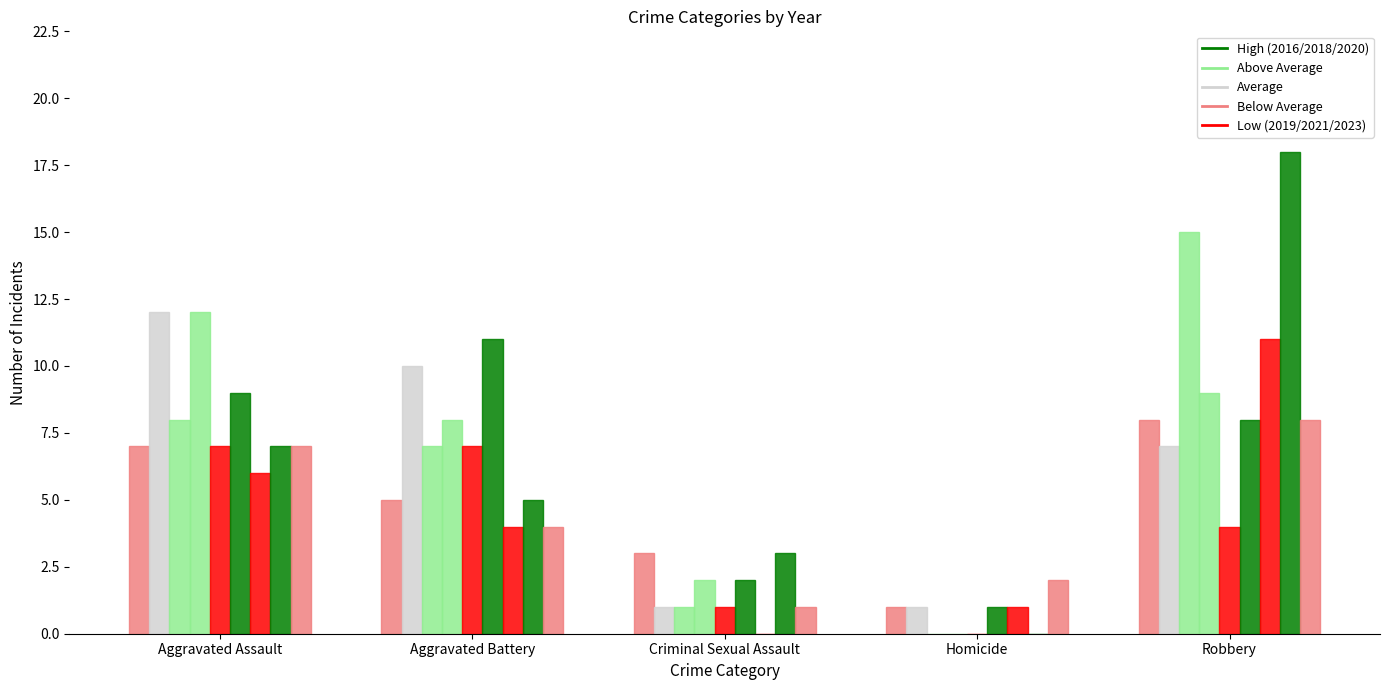

Is it true that Homicide equals -1 at 2019?

False